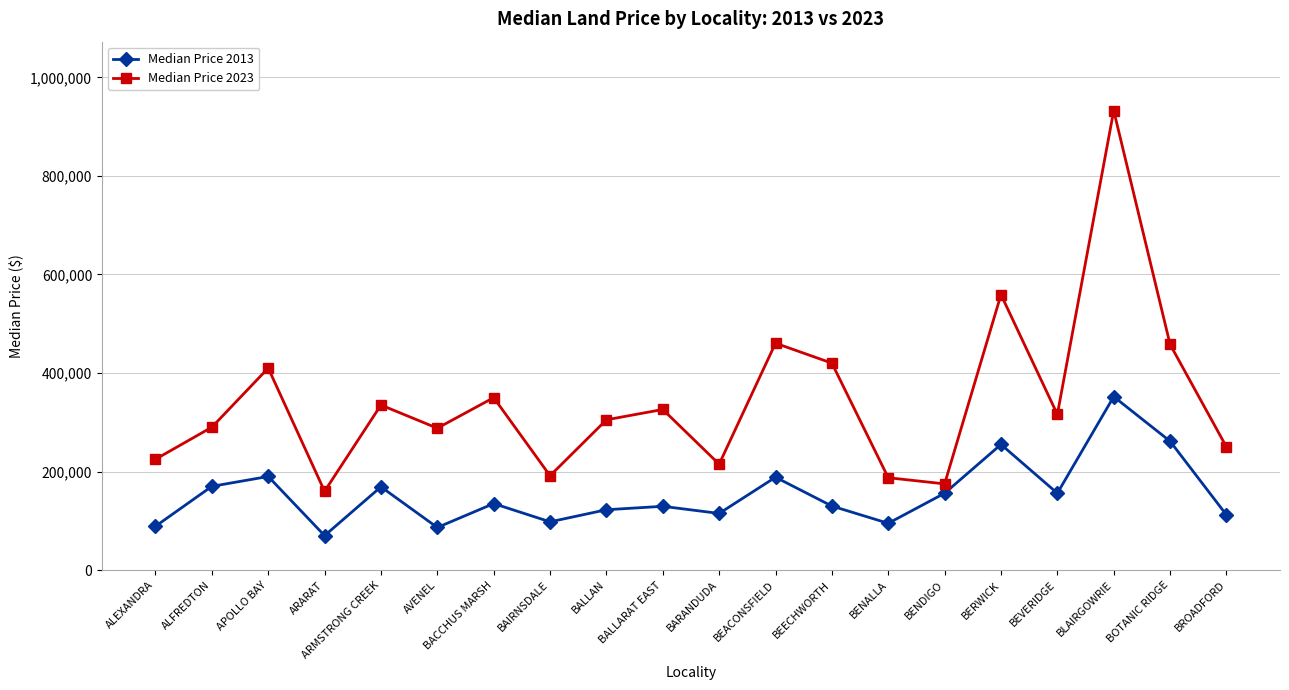

Where does the Median Price 2023 series first go above 316000?

APOLLO BAY